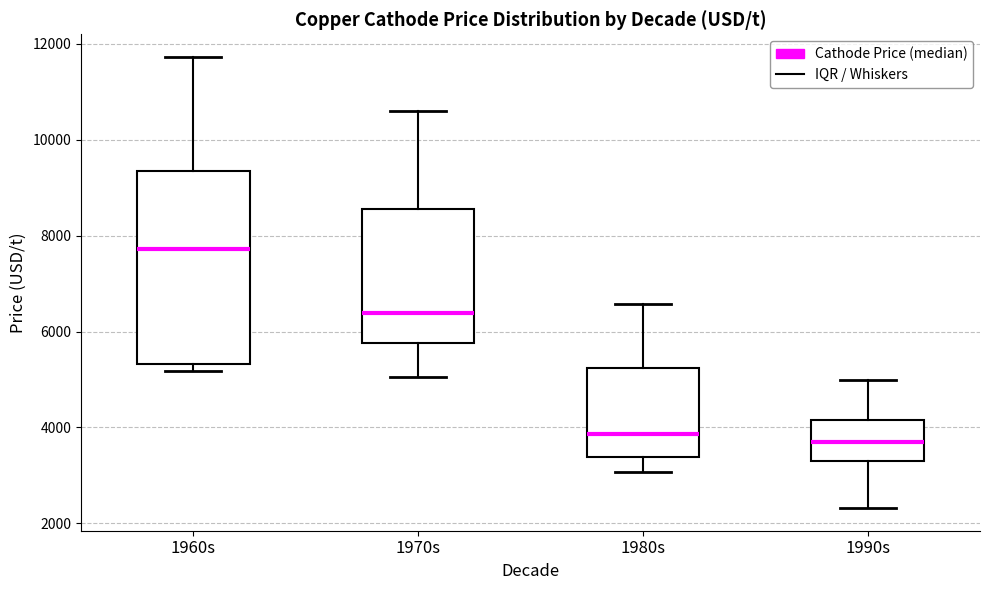

Reading left to right, read every box against the y-axis: the position of its median line, the range the box covers, and the ends of its whiskers. The values are not printed on the chart, so give them approximately, as read against the axis.

1960s: median 7800, box 5400 to 9400, whiskers 5200 to 11800
1970s: median 6400, box 5800 to 8600, whiskers 5000 to 10600
1980s: median 3800, box 3400 to 5200, whiskers 3000 to 6600
1990s: median 3800, box 3400 to 4200, whiskers 2400 to 5000